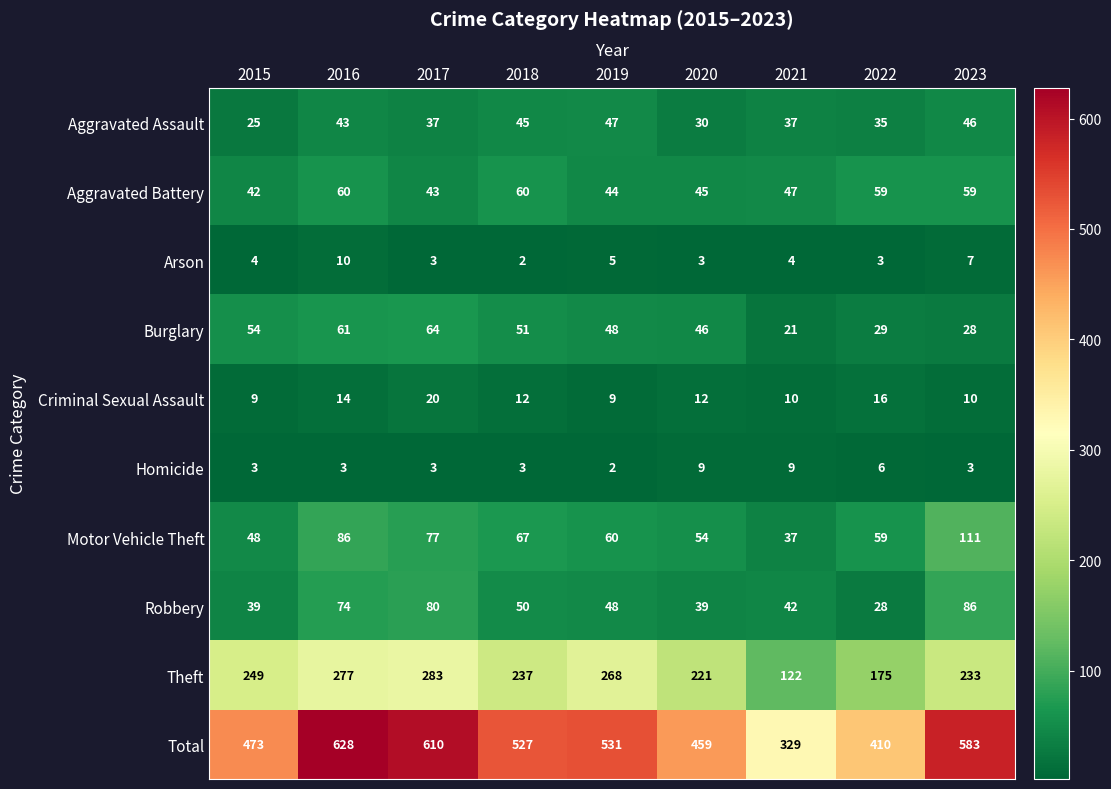

What is the average value of the Criminal Sexual Assault series?

12